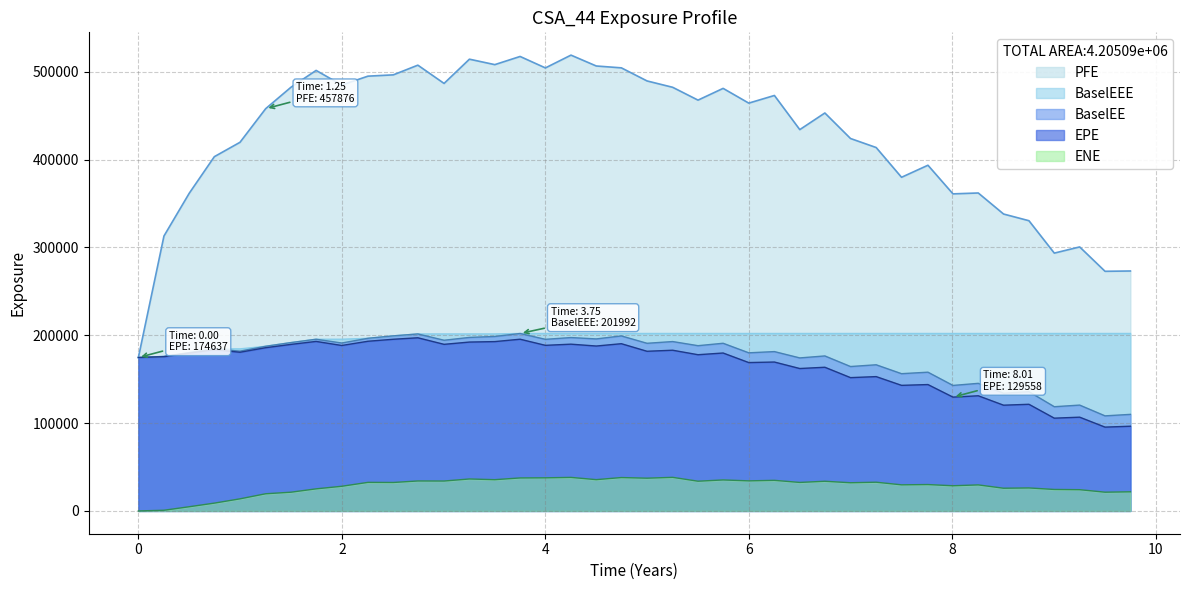

True or false: EPE has a value of 284935.9 at 2022-12-29.

False